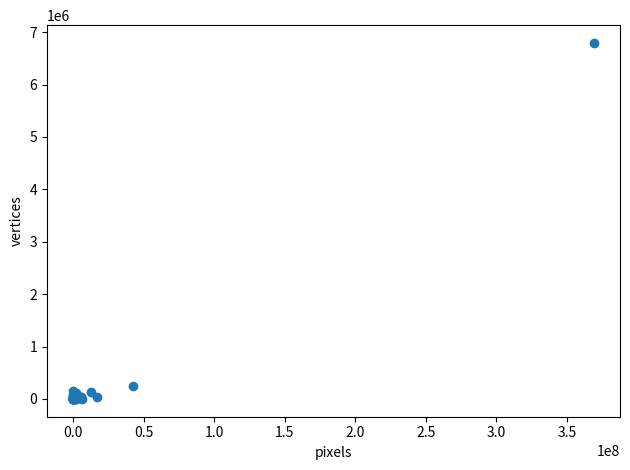

What Y value in the scatter plot is closest to 3396918?

242226